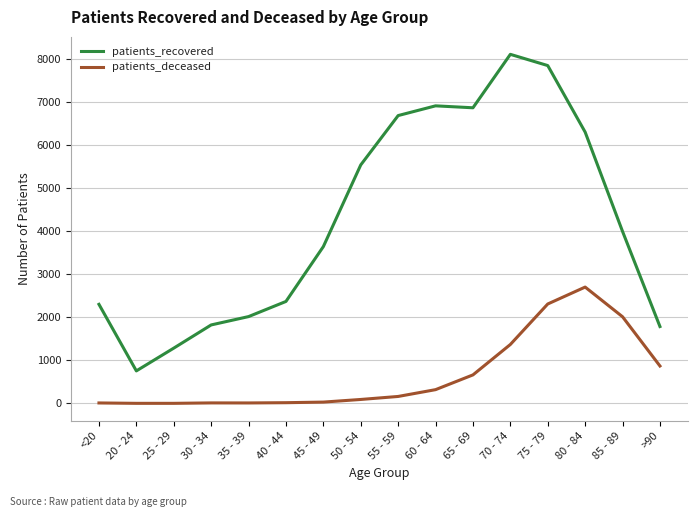

At which label does patients_deceased reach its peak?

80 - 84